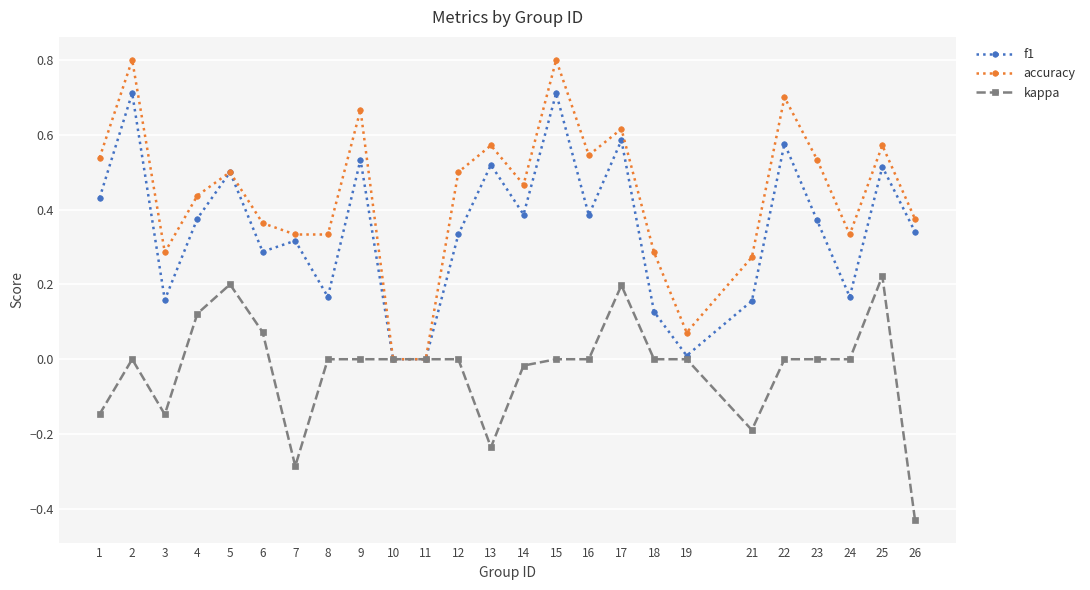

What is the total value across all series at 9?

1.2